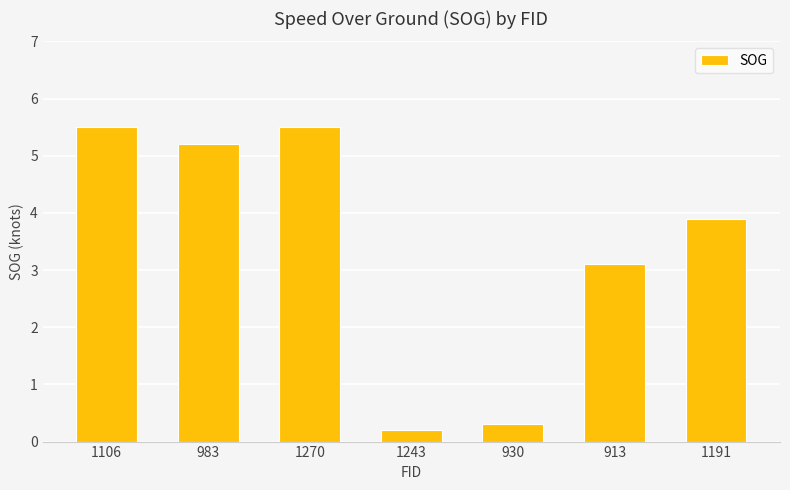

What is the value of the 6th bar from the left?

3.1